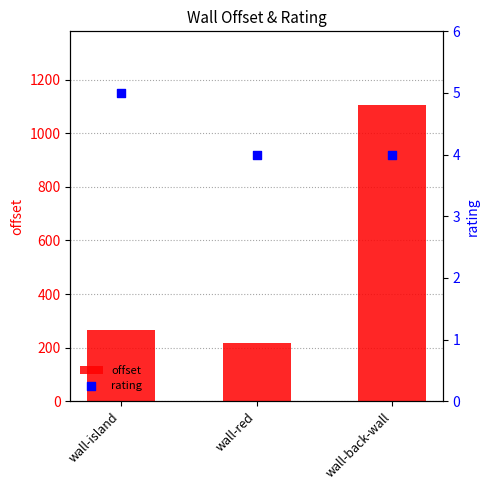

At which category is the sum across all series the highest?

wall-back-wall